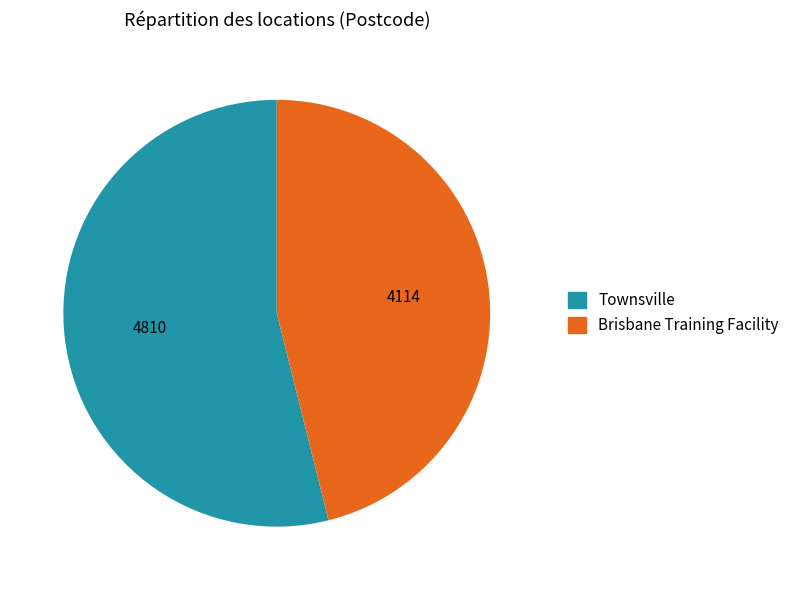

Approximately how many times larger is the value at Brisbane Training Facility compared to Townsville?

0.9